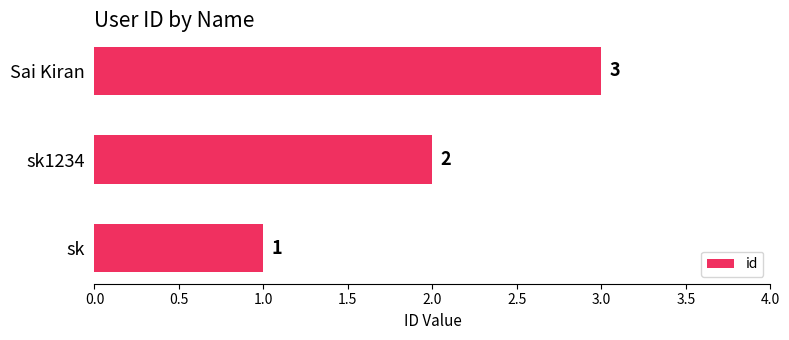

List the labels in order of value, smallest first.

sk, sk1234, Sai Kiran